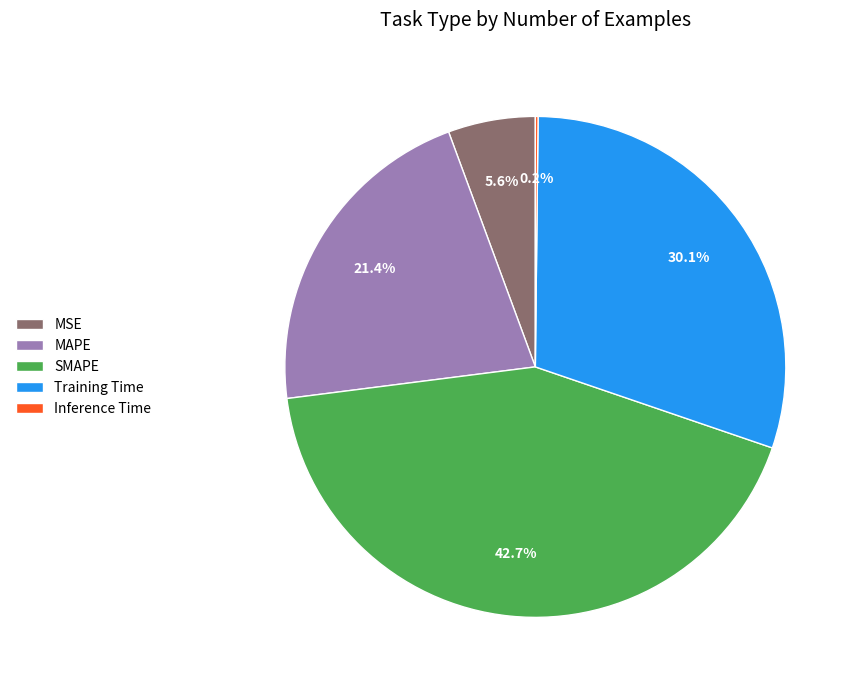

Which slice is the largest?

SMAPE